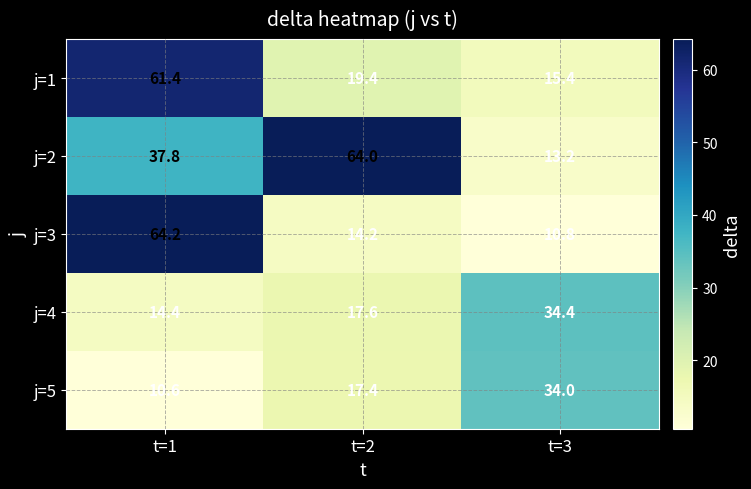

True or false: j=2 has a value of 85.0 at t=2.

False